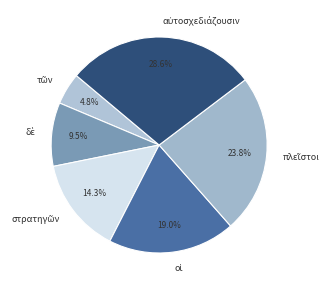

Does any single category account for the majority?

No